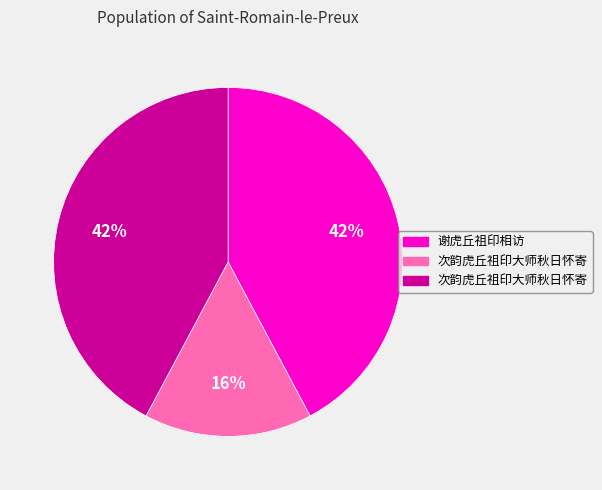

Is there any slice that represents more than half of the pie?

No